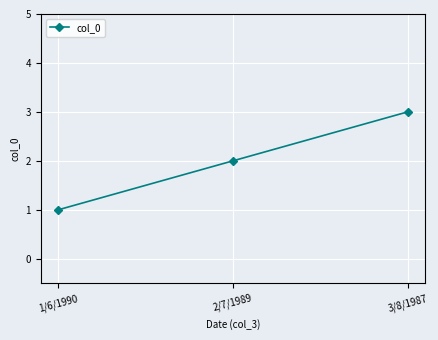

Where is the data nearest to the value 2?

2/7/1989